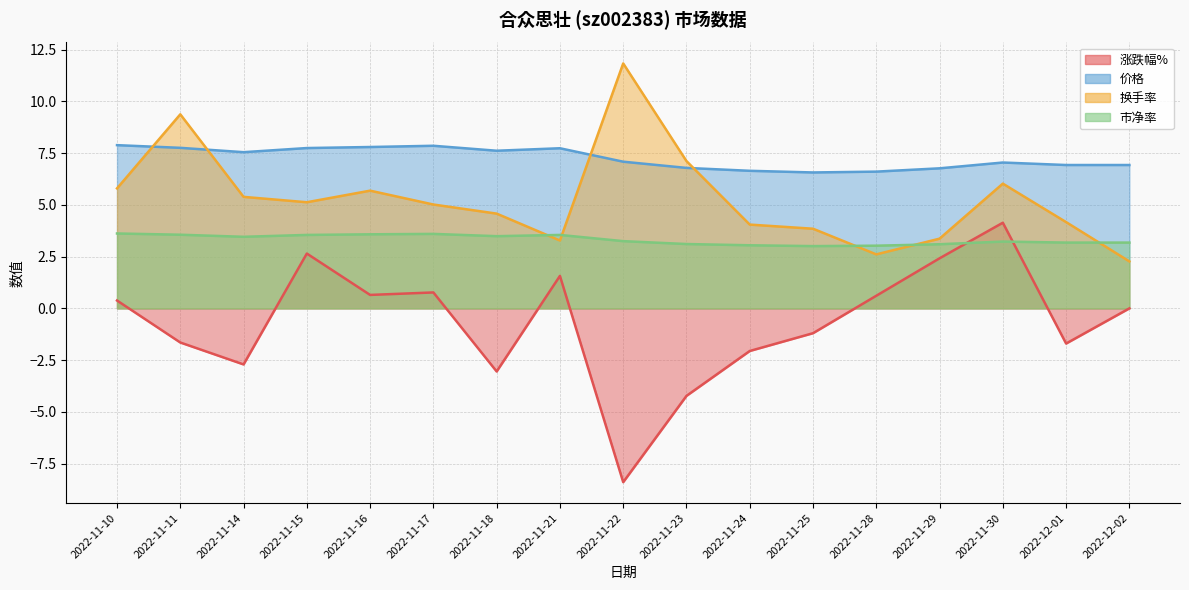

Which label corresponds to the largest value in the chart?

2022-11-22